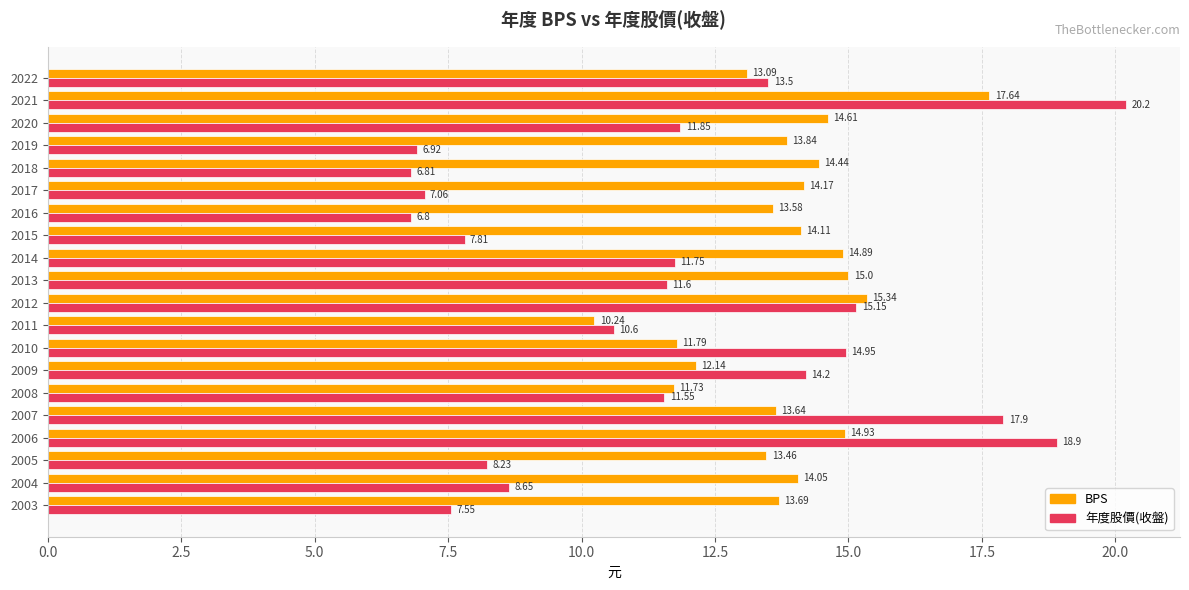

Which label corresponds to the largest value in the chart?

2021